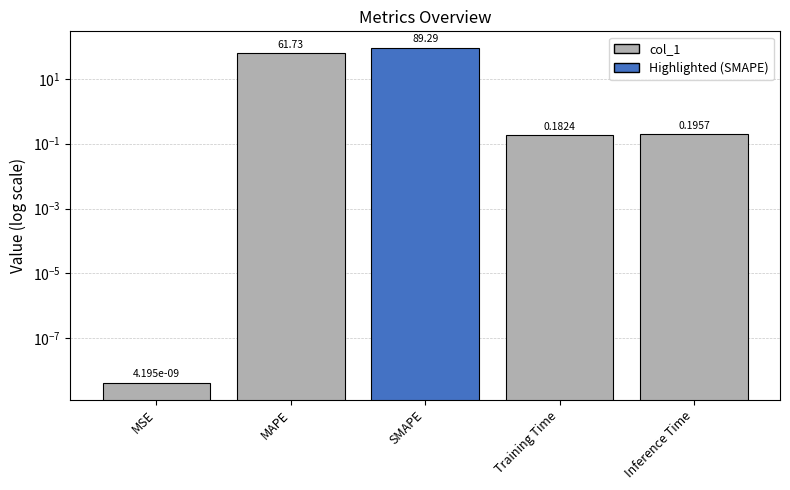

True or false: the data shows 0.0 at MSE.

True